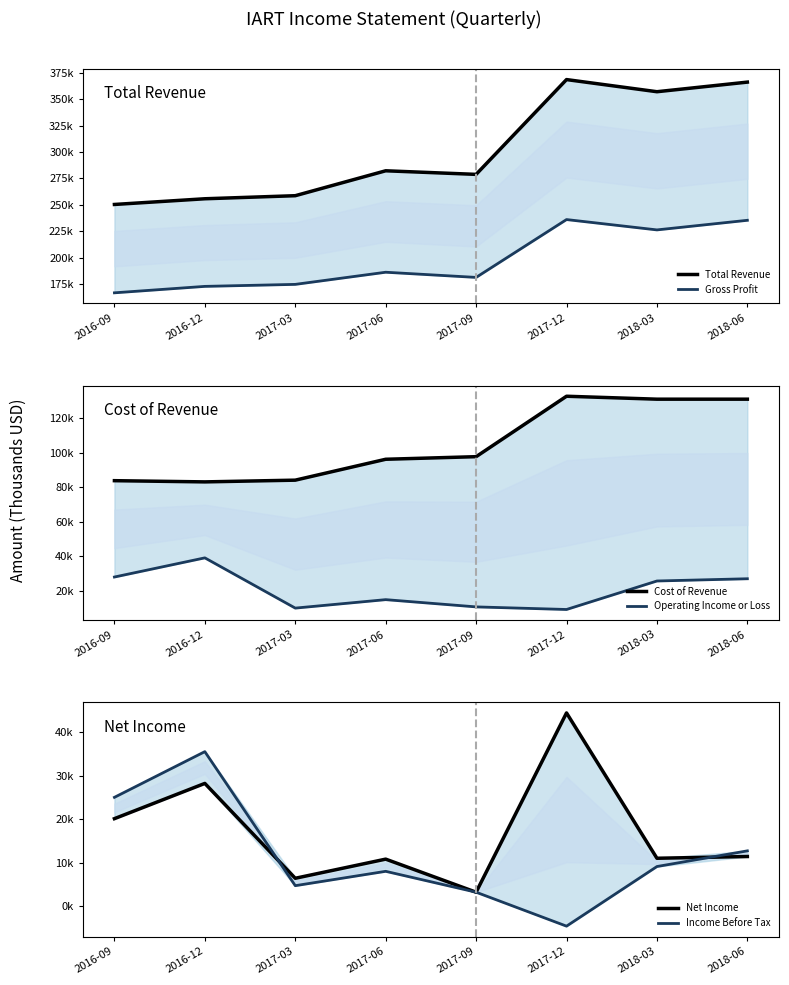

What is the label of the 7th point from the left?

2018-03